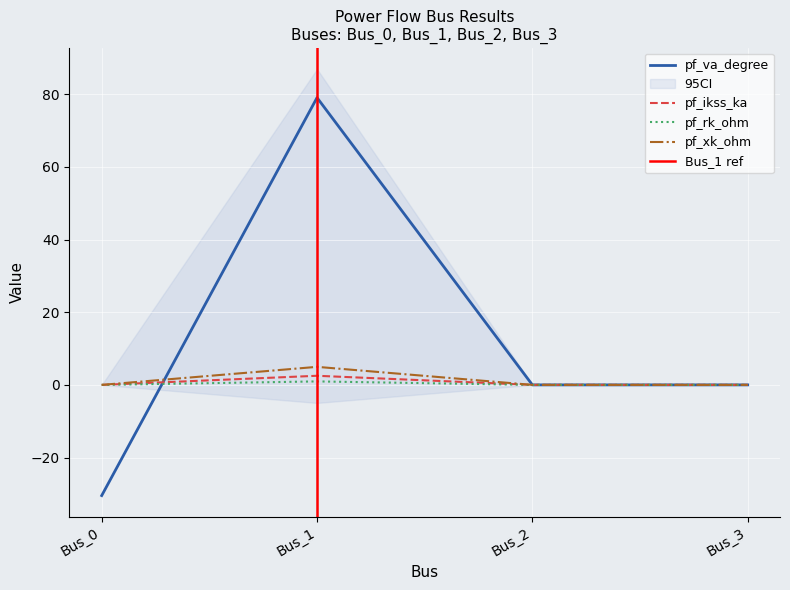

Is this an area chart (filled region under the line)?

No